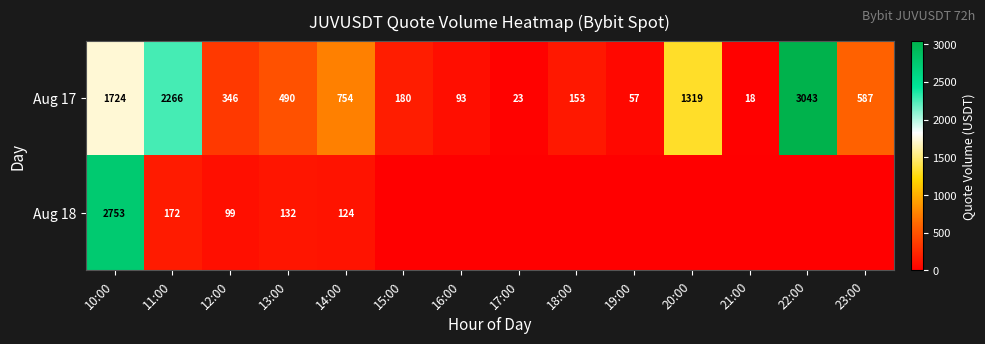

Which has a higher value, 19:00 or 17:00?

19:00